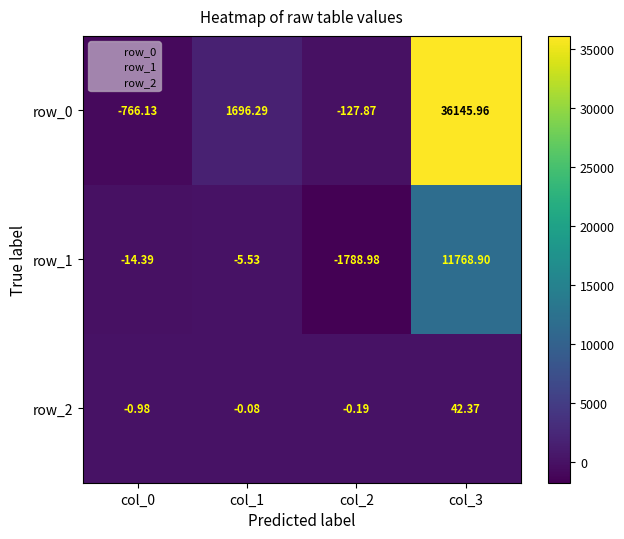

What is the difference between the row_0 values at col_1 and col_0?

2462.4